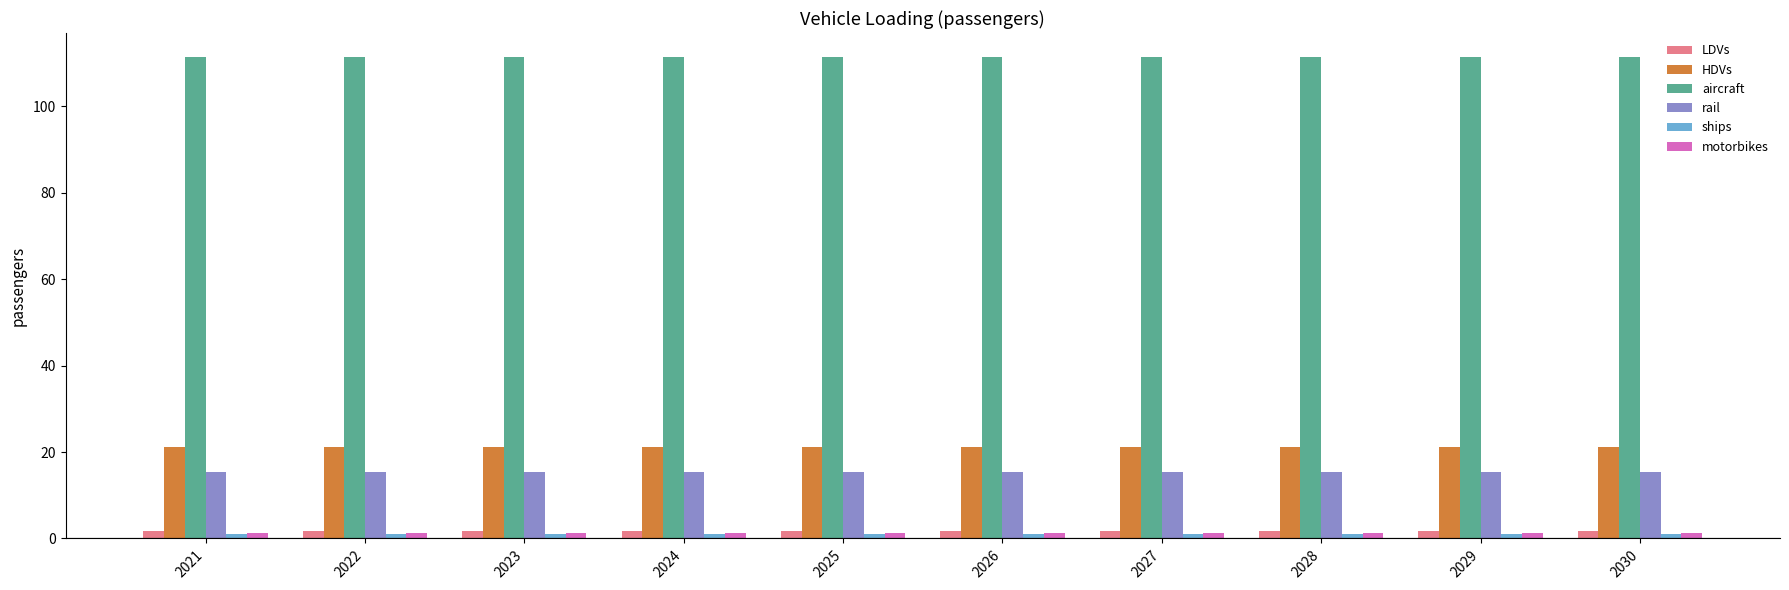

What is the greatest value displayed?

111.4